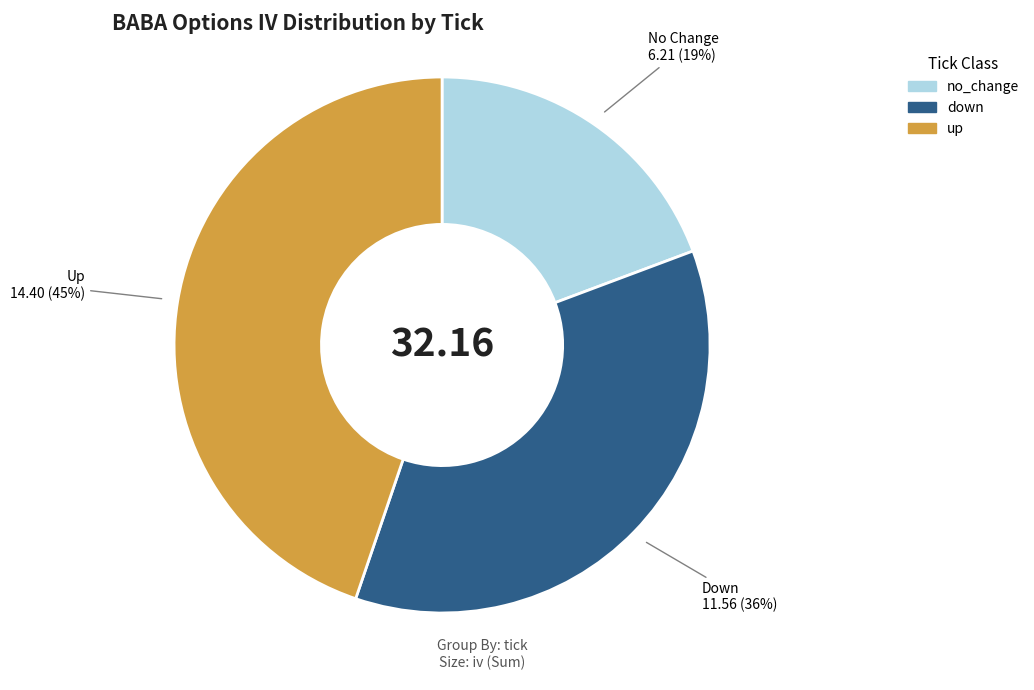

What percentage is the no_change slice, to the nearest percent?

19%